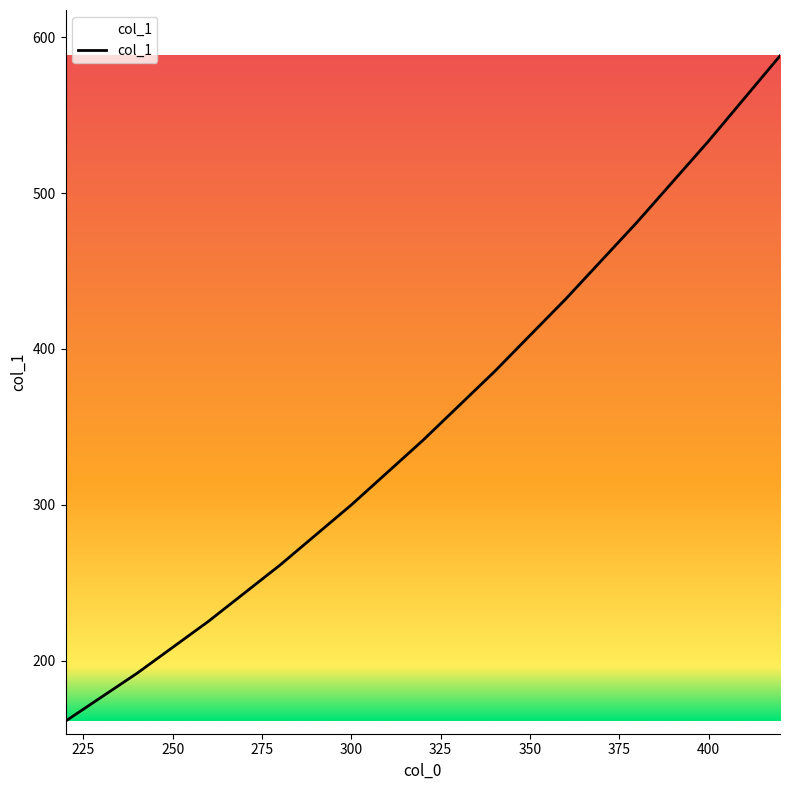

The value at 300 is 300.0. True or false?

True